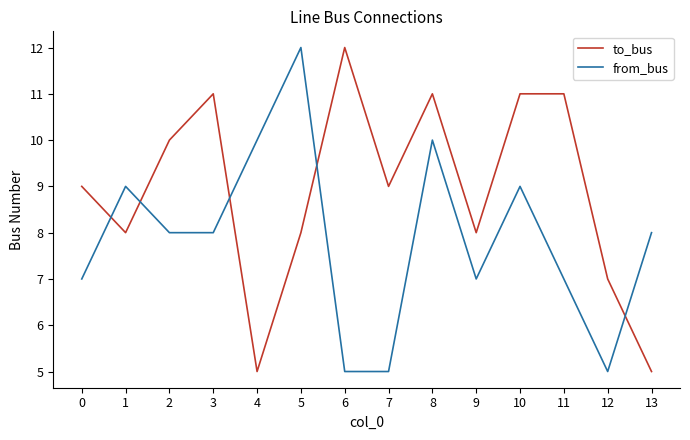

What is the average value of the to_bus series?

9